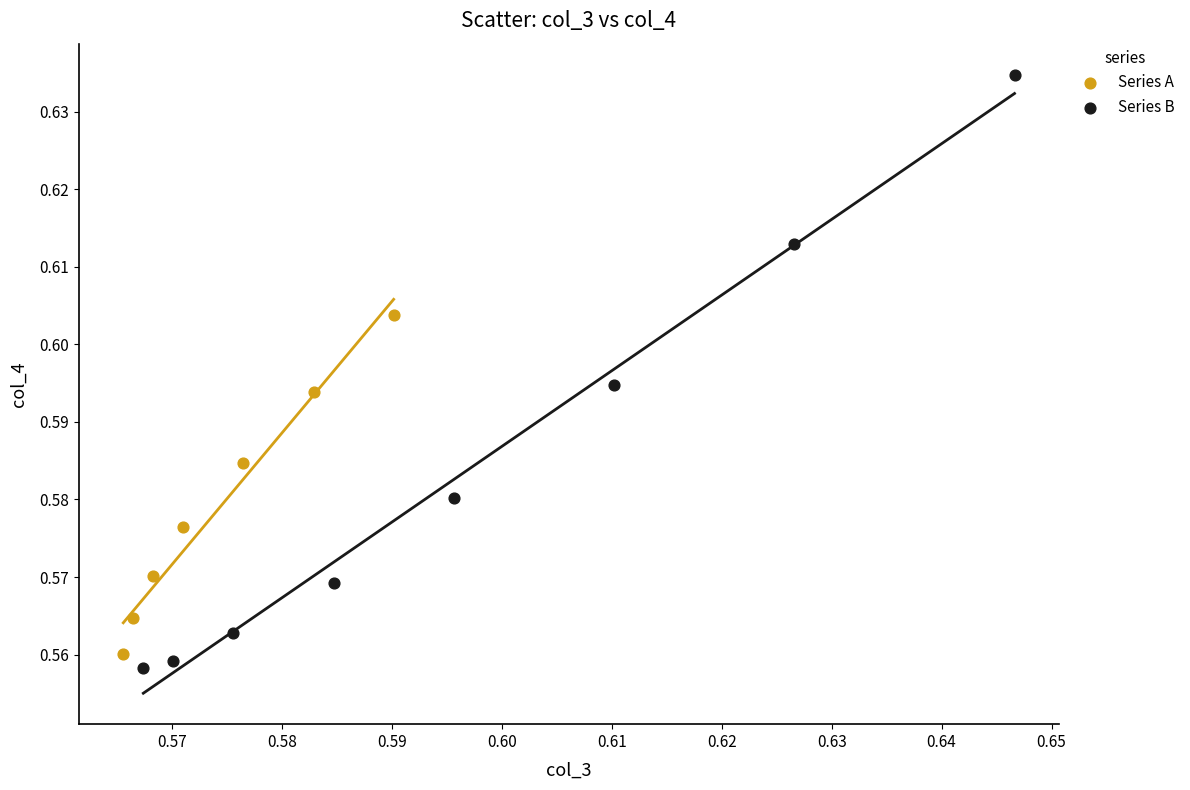

Which series has the widest spread of Y values?

Series B